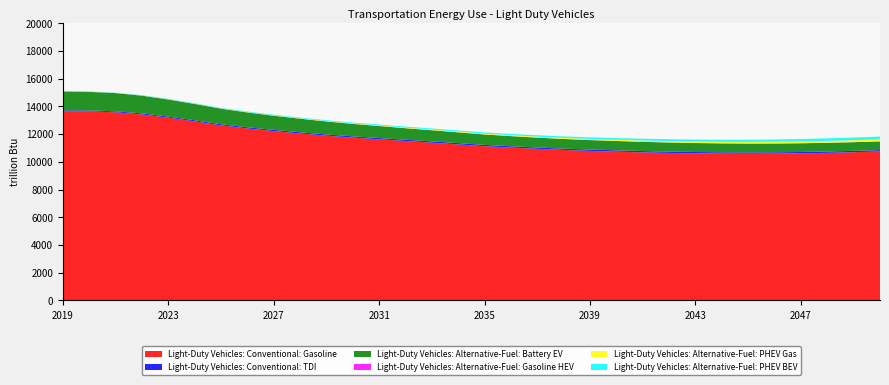

Reading right to left, what are all the values shown in this chart?

Light-Duty Vehicles: Conventional: Gasoline: 10746.8	10691.3	10645.7	10610.2	10589.6	10581.1	10589.7	10609.4	10639.2	10679.2	10731.0	10786.8	10855.0	10935.8	11027.0	11126.4	11254.3	11379.9	11498.6	11624.7	11745.8	11885.6	12042.5	12215.3	12405.9	12627.2	12915.5	13183.7	13418.3	13570.0	13636.7	13649.7
Light-Duty Vehicles: Conventional: TDI: 98.8	98.1	97.5	97.0	96.6	96.5	96.5	96.6	96.2	96.3	96.2	95.3	95.0	94.7	94.4	94.0	93.7	93.2	92.5	91.6	90.1	88.9	87.7	86.4	84.9	83.1	81.4	79.0	75.4	70.6	66.7	64.0
Light-Duty Vehicles: Alternative-Fuel: Battery EV: 622.7	623.2	624.6	626.8	630.1	634.4	640.1	646.7	654.2	662.8	672.7	683.5	696.4	711.8	729.5	750.1	774.8	801.9	831.2	863.4	897.5	935.3	976.9	1022.1	1070.3	1121.3	1177.0	1229.8	1277.4	1315.8	1343.3	1358.2
Light-Duty Vehicles: Alternative-Fuel: Gasoline HEV: 6.3	6.2	6.1	5.9	5.8	5.3	5.1	4.9	4.8	4.6	4.4	4.2	4.0	3.8	3.7	3.5	3.4	3.3	3.2	3.2	3.2	3.2	3.2	3.2	3.2	3.3	3.4	3.5	3.5	3.6	3.6	3.5
Light-Duty Vehicles: Alternative-Fuel: PHEV Gas: 147.6	141.0	134.5	128.0	121.7	115.3	109.1	102.8	96.3	89.7	83.2	76.7	70.5	64.5	58.9	53.6	48.8	44.3	40.0	36.0	32.3	28.7	25.4	22.1	18.9	15.6	12.5	10.3	8.7	7.3	6.0	4.8
Light-Duty Vehicles: Alternative-Fuel: PHEV BEV: 196.3	188.8	181.3	174.0	166.8	159.7	152.8	145.9	139.1	132.3	125.6	118.9	112.1	105.4	98.8	92.2	86.0	79.8	73.8	68.0	62.5	57.5	53.0	48.6	44.3	40.0	35.6	30.5	24.7	18.5	11.8	6.7